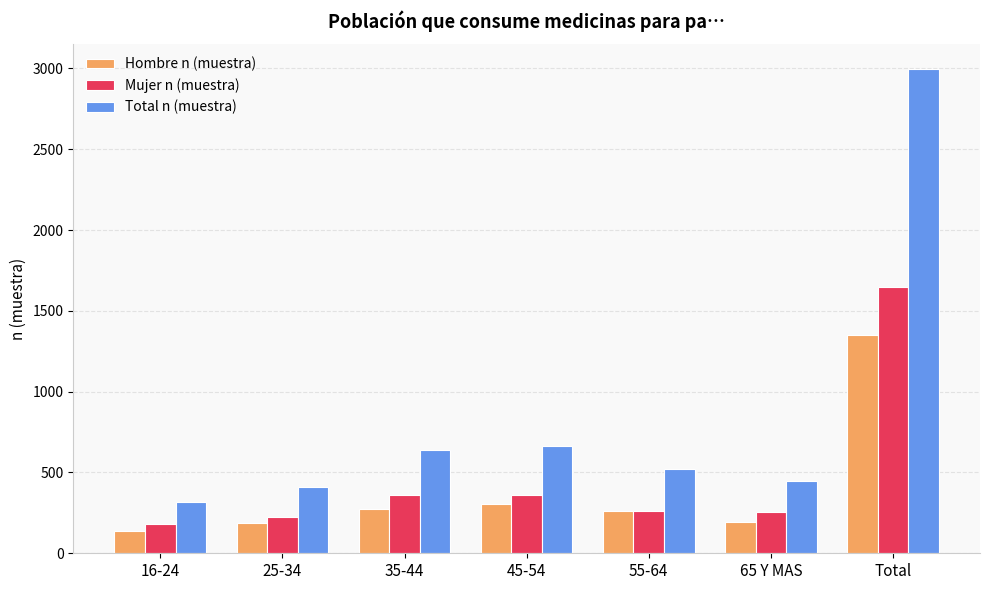

What is the label of the 2nd bar from the right?

65 Y MAS